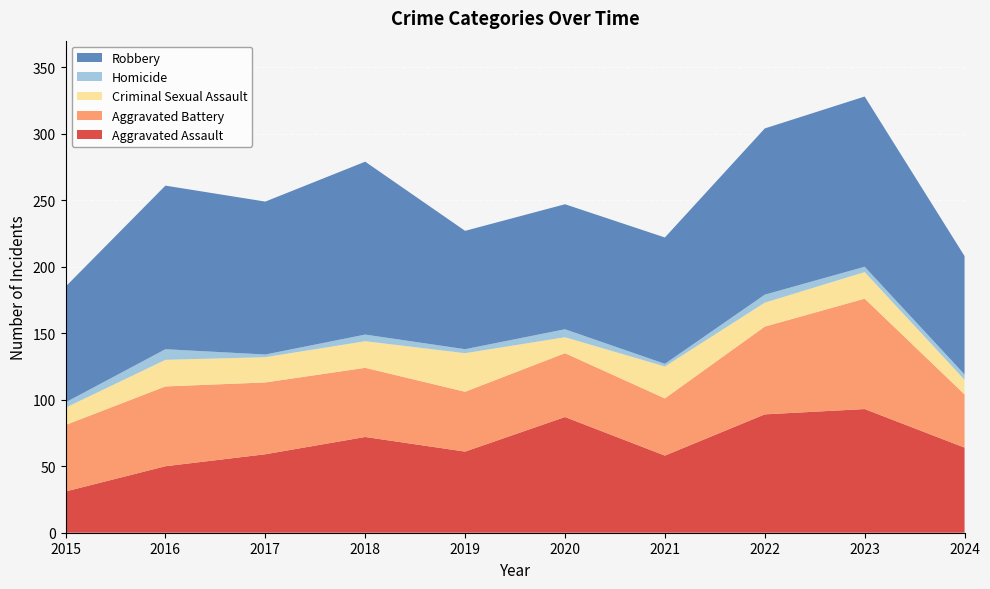

Reading right to left, extract all data points from this chart.

Aggravated Assault: 64	93	89	58	87	61	72	59	50	31
Aggravated Battery: 40	83	66	43	48	45	52	54	60	50
Criminal Sexual Assault: 11	20	18	24	12	29	20	19	20	13
Homicide: 4	4	6	2	6	3	5	2	8	4
Robbery: 89	128	125	95	94	89	130	115	123	87